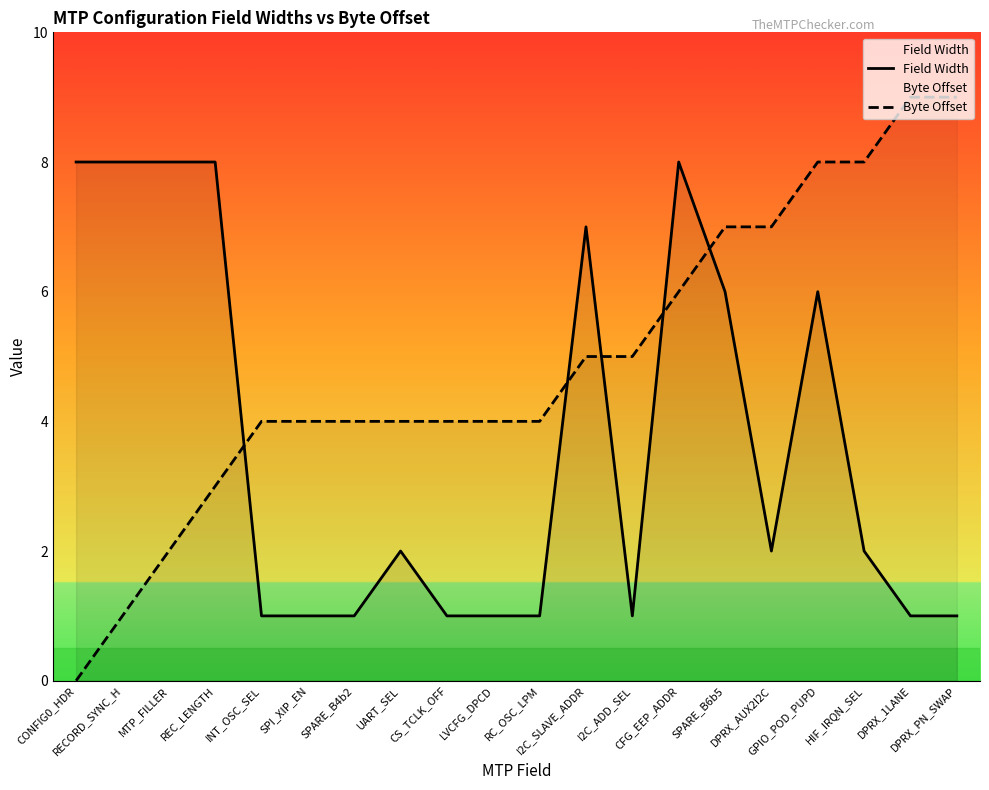

Rank the series by their average value, from highest to lowest.

Byte Offset, Field Width